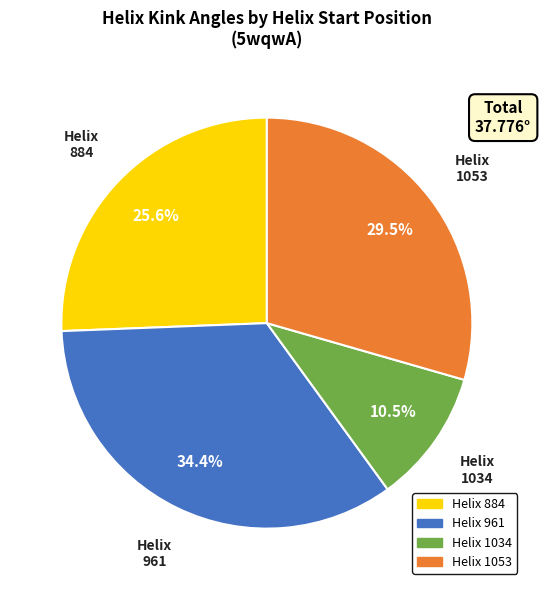

Count the number of slices in the pie.

4